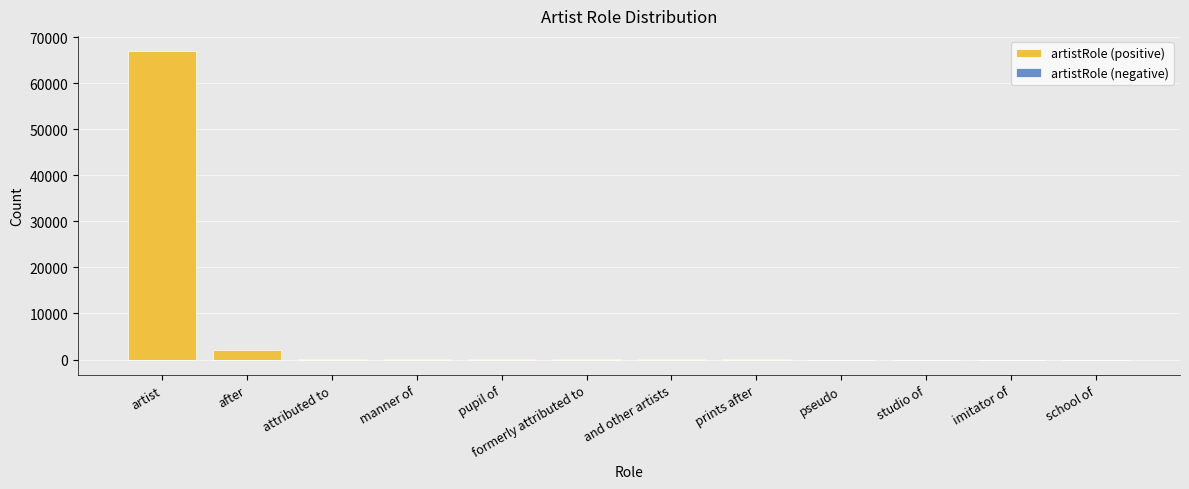

At how many categories does at least one series exceed 53625?

1